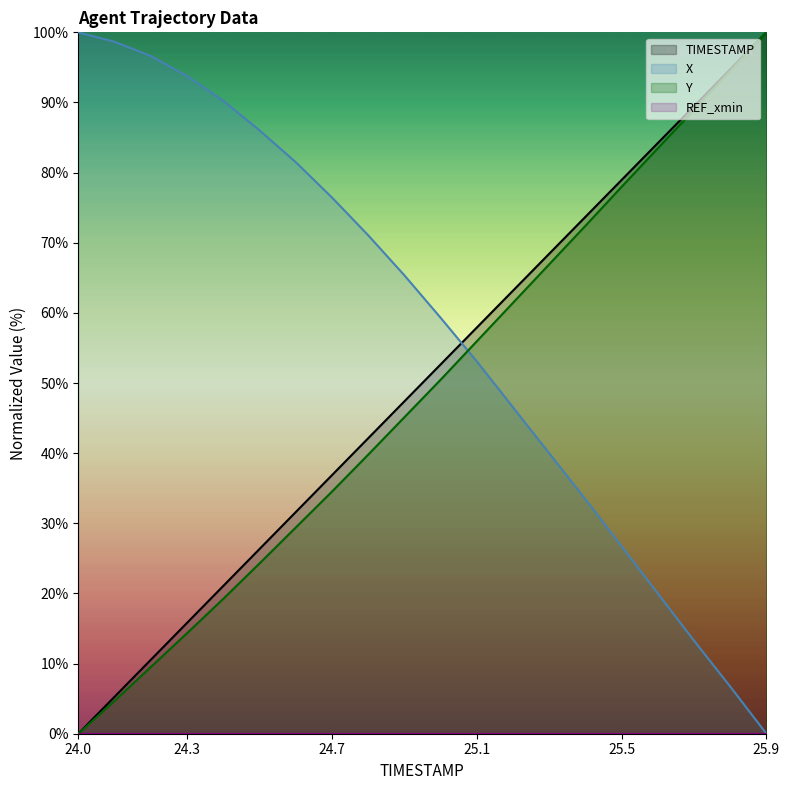

Which has a higher value, 24.7 or 25.9?

25.9